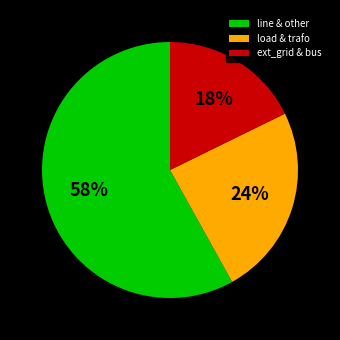

What percentage is the line & other slice, to the nearest percent?

58%